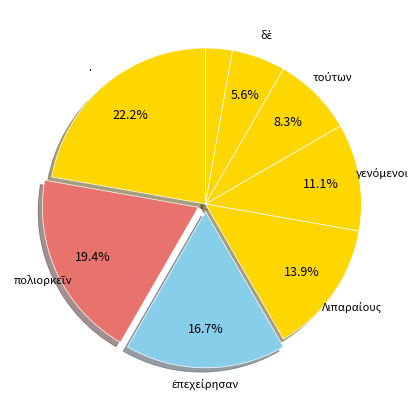

How many slices are in this pie chart?

8